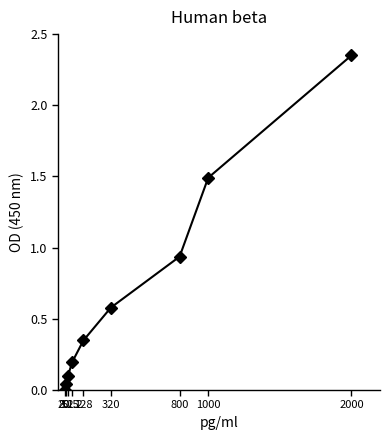

True or false: there are more than 1 points higher than both neighbors.

False